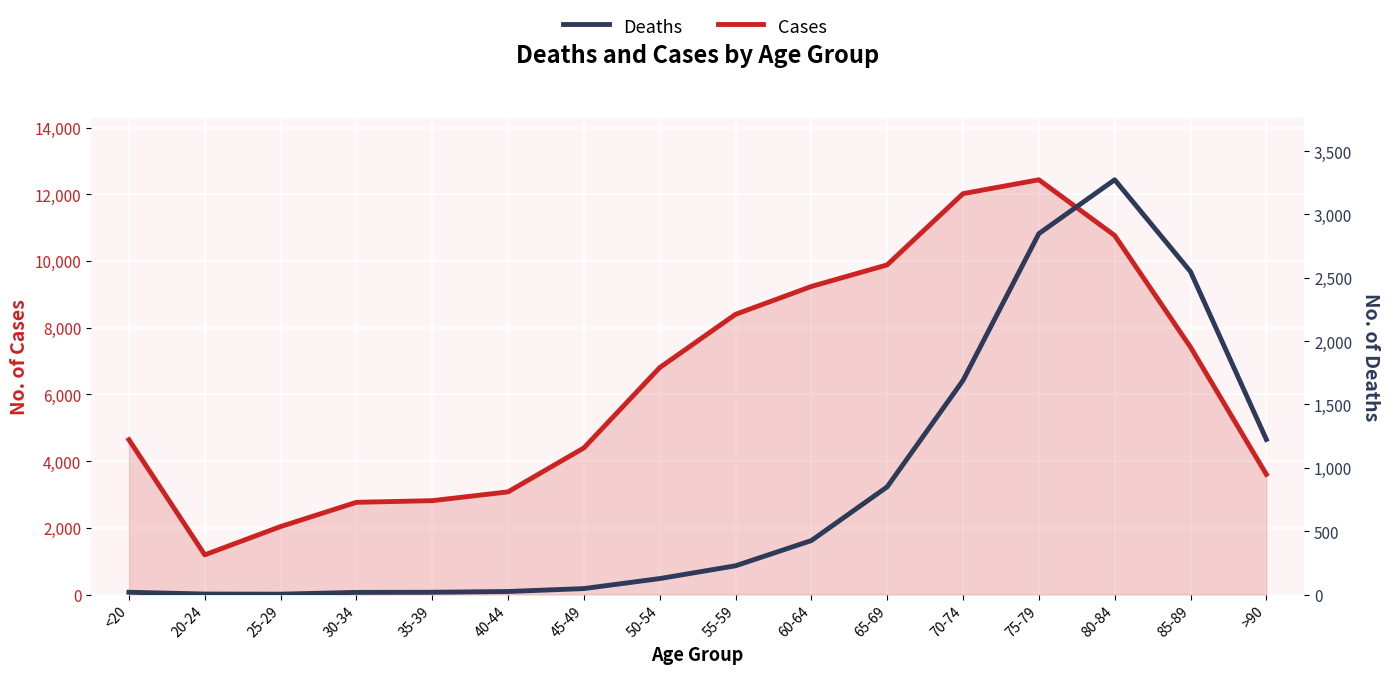

What is the label of the 4th point from the left?

30-34